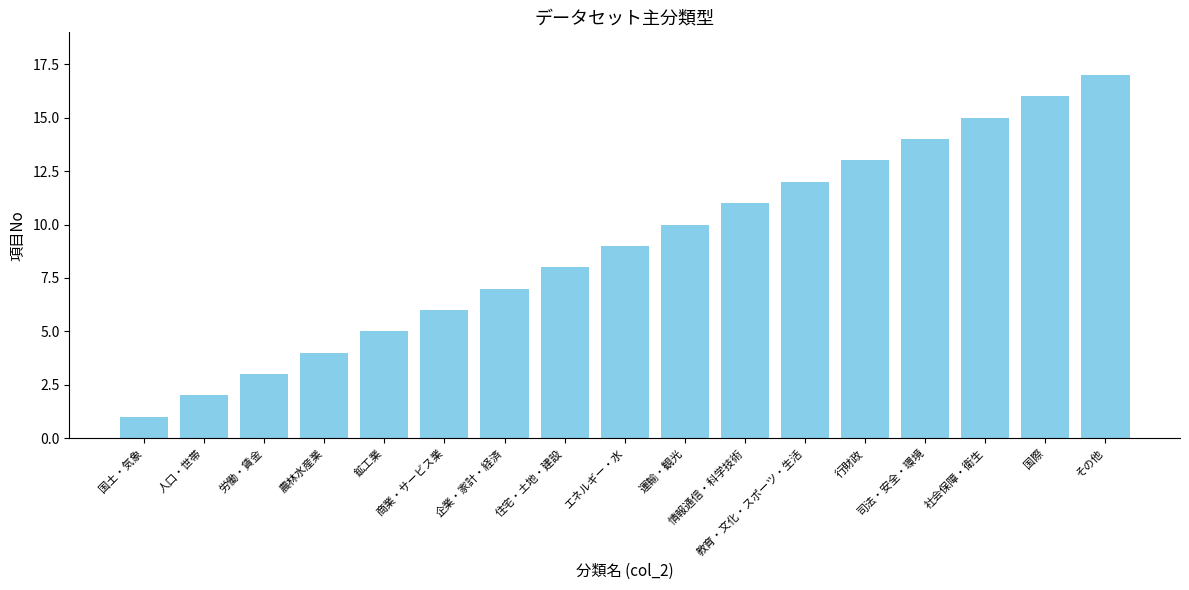

Where is the data nearest to the value 9?

エネルギー・水